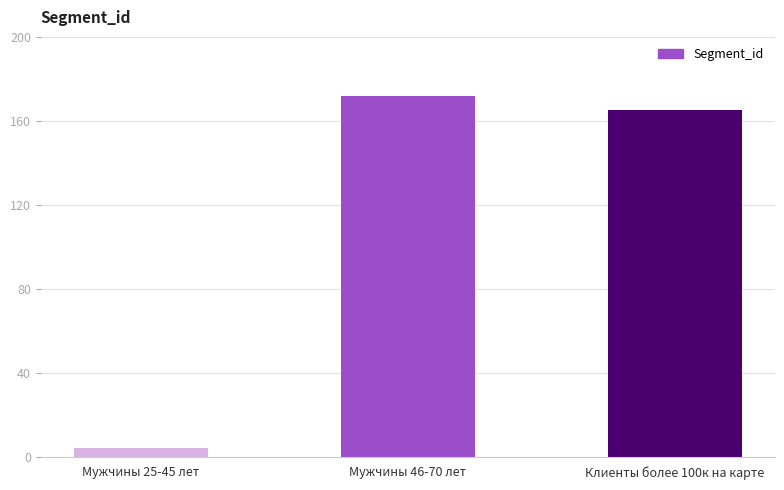

Rank the categories by value from lowest to highest.

Мужчины 25-45 лет, Клиенты более 100к на карте, Мужчины 46-70 лет